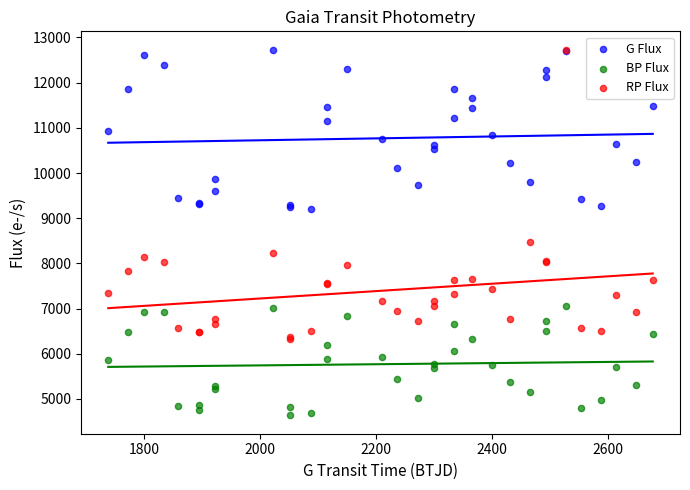

Which series has the widest spread of Y values?

RP Flux